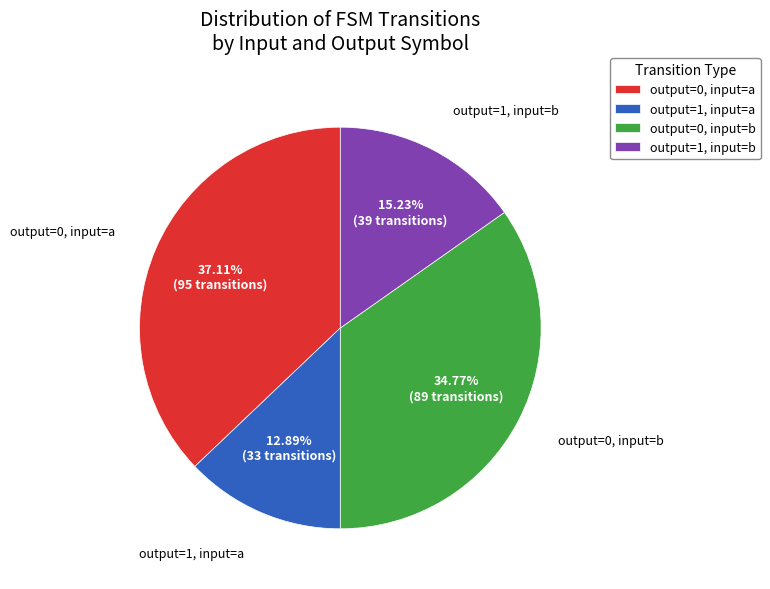

Is the sum of output=1, input=b and output=1, input=a greater than half?

No